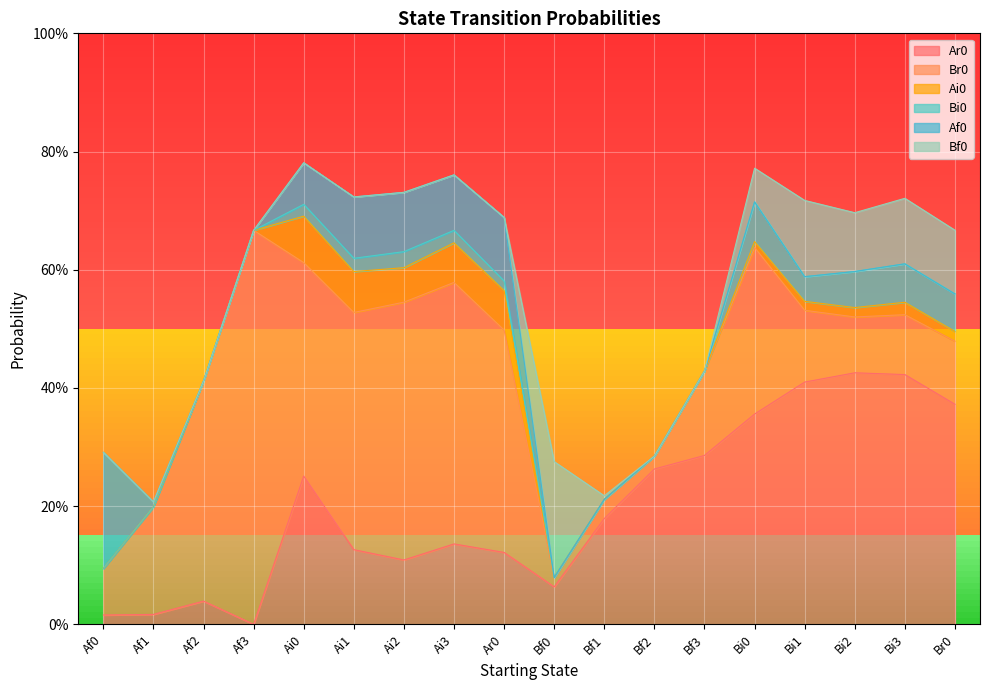

The Af0 series shows -0.1 at Bi3. True or false?

False